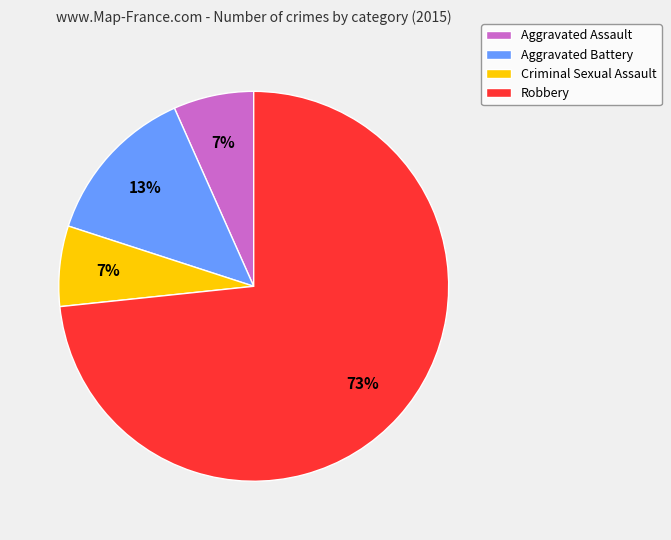

True or false: Aggravated Assault accounts for 7% of the total.

True